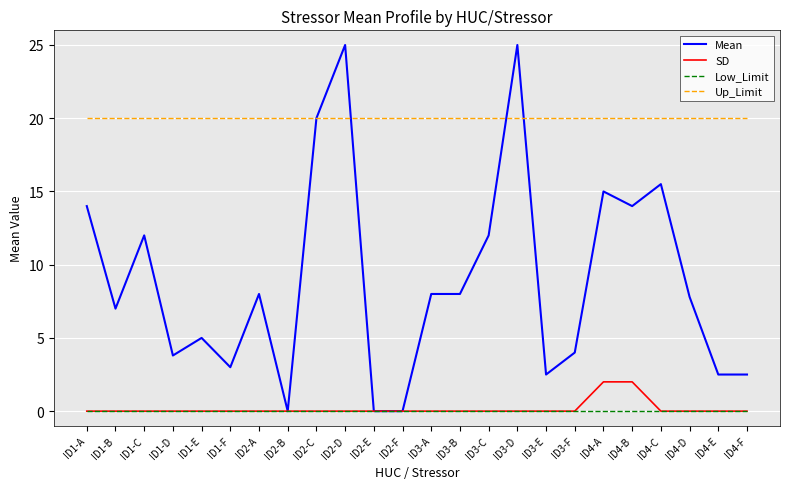

Is the value of Mean at ID3-B greater than the value of Up_Limit at ID1-A?

No